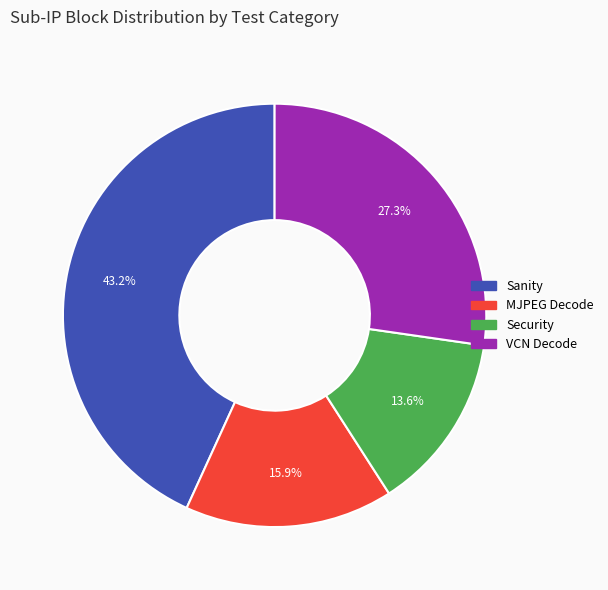

Is there a majority slice in this chart?

No